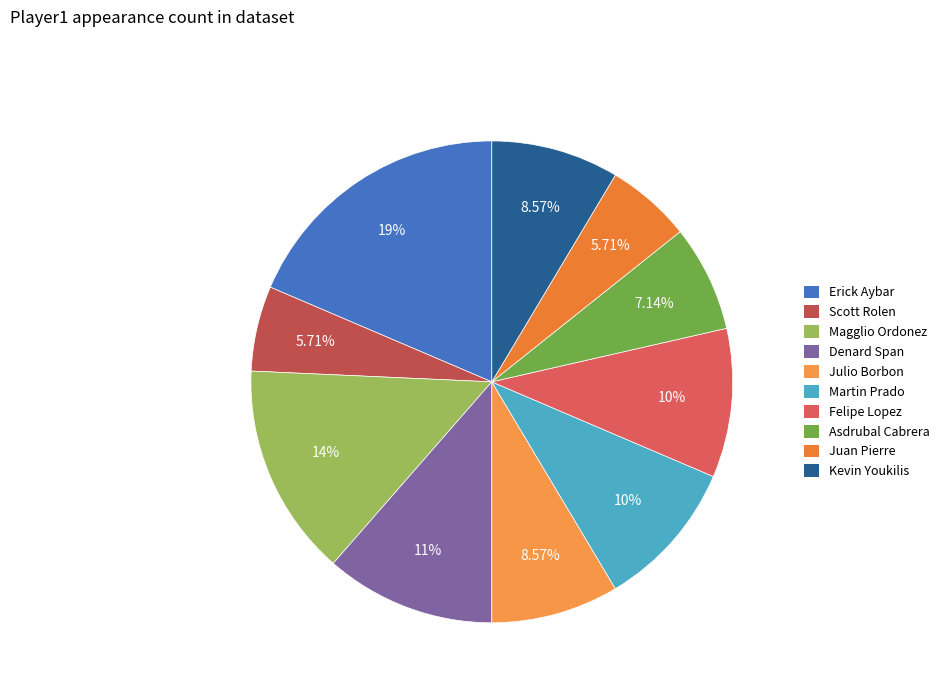

How much of the chart is everything except Magglio Ordonez?

85.7%